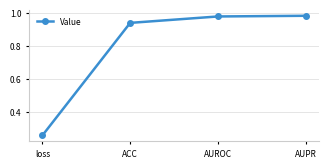

What is the label of the 1st point from the right?

AUPR